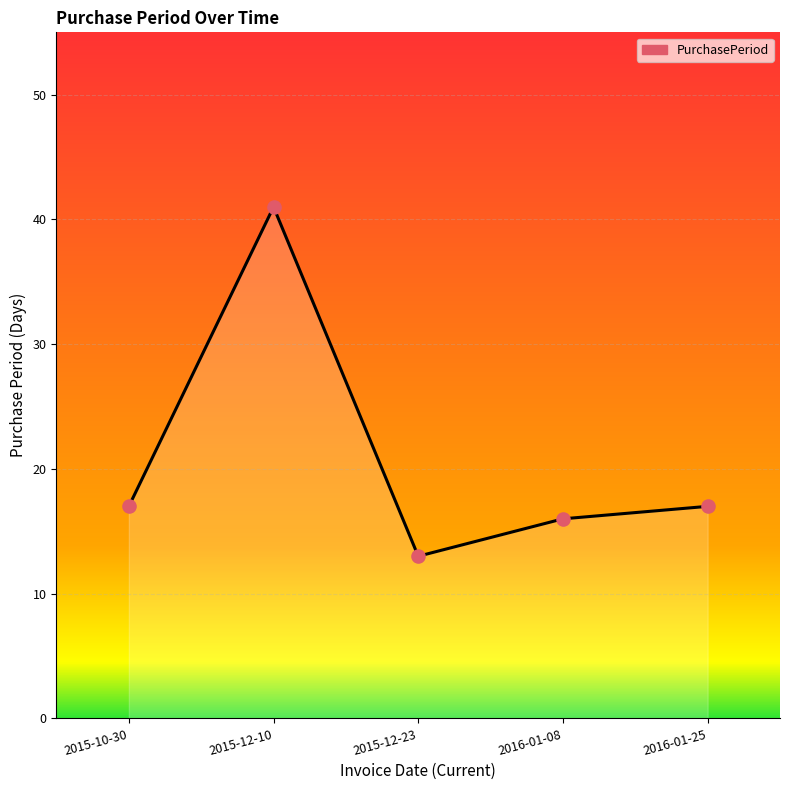

What is the change in value from 2015-12-10 to 2016-01-08?

-25